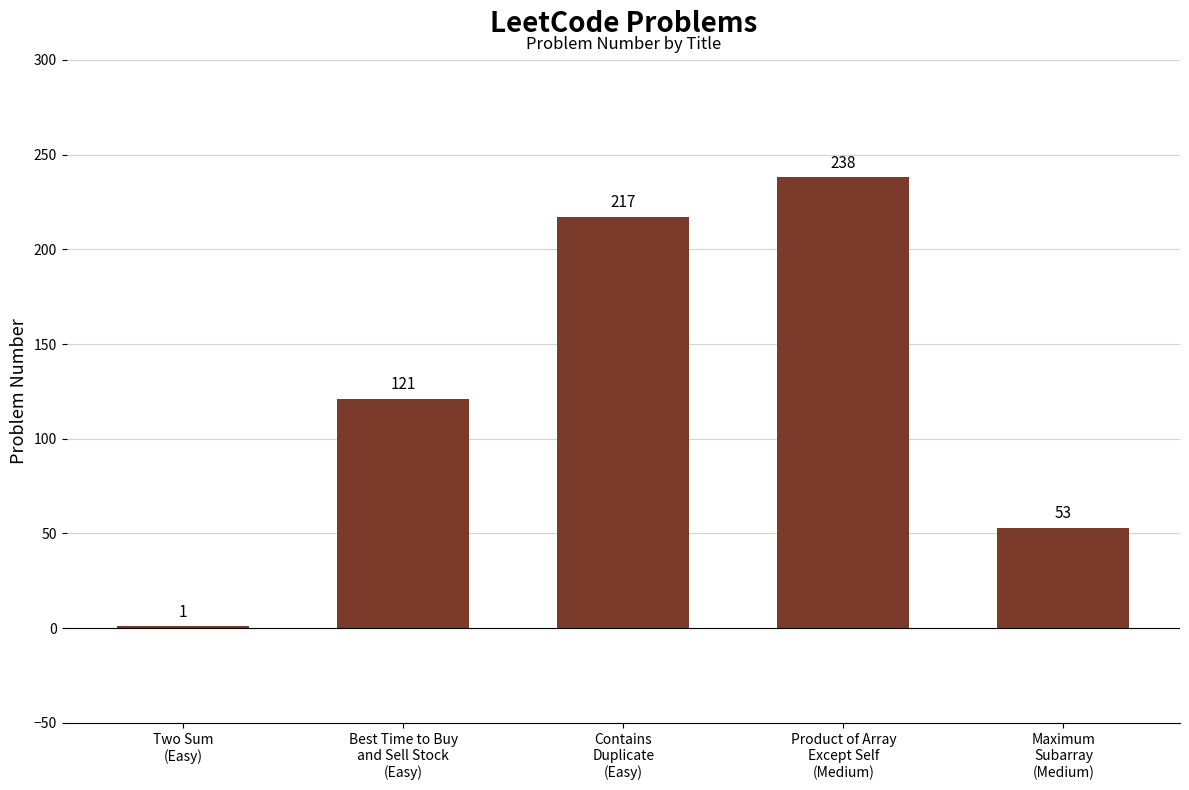

Reading left to right, list all the values displayed in this chart.

1	121	217	238	53